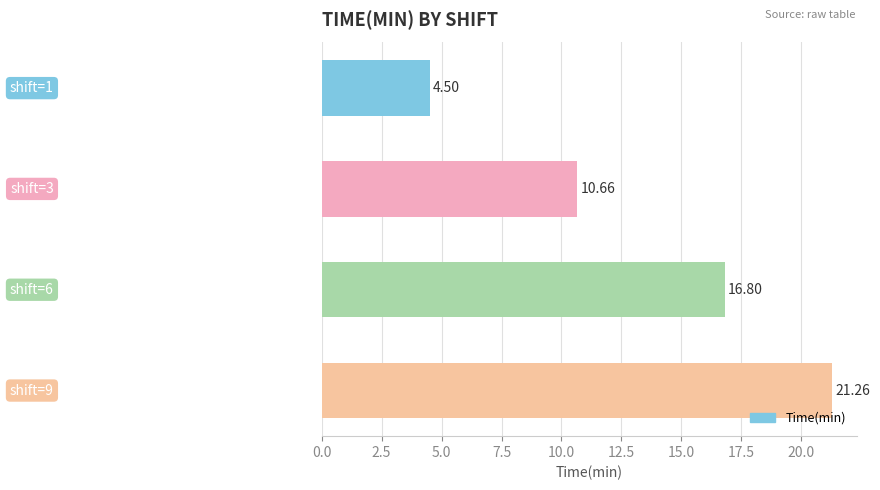

What is the difference between the maximum and second lowest values?

10.6